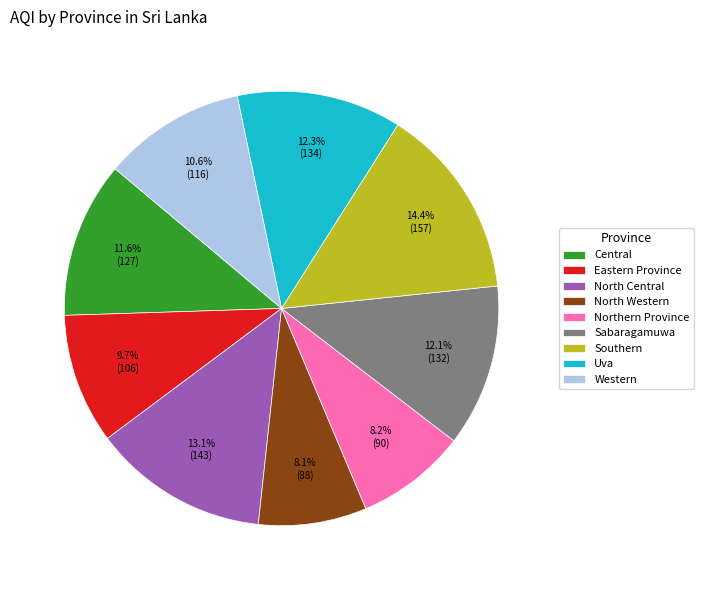

Approximately how many times larger is the value at Sabaragamuwa compared to Northern Province?

1.5